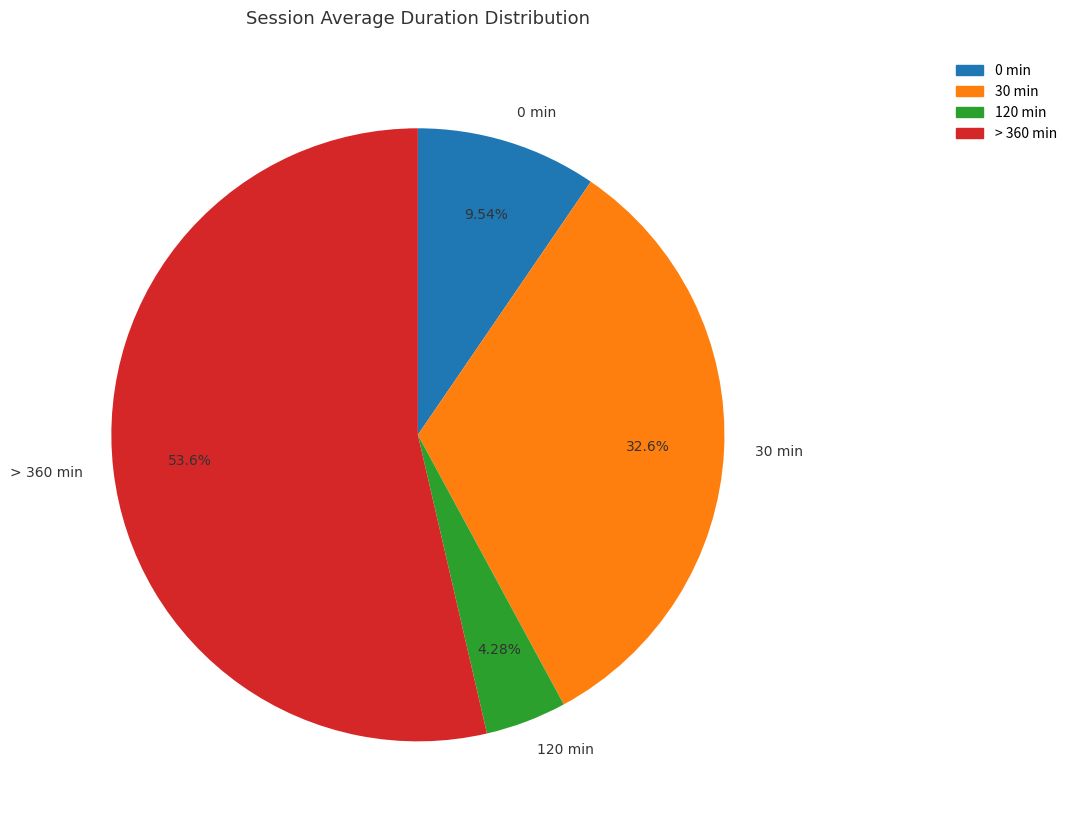

To the nearest percent, what portion does 0 min represent?

10%